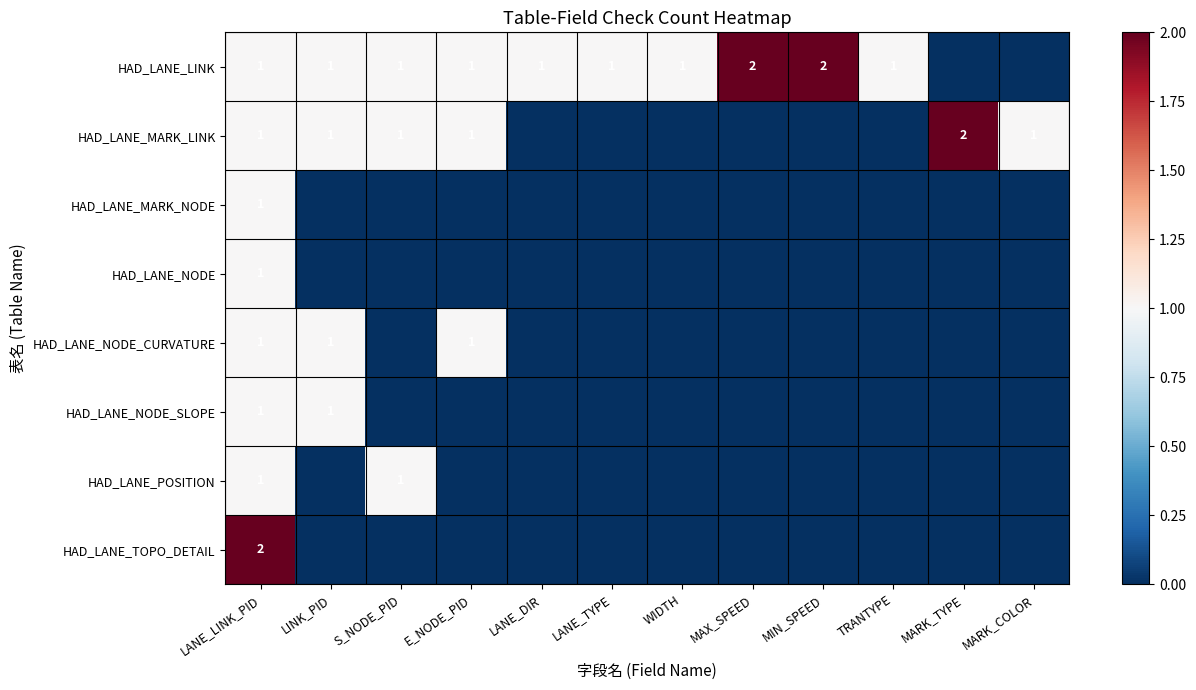

Is it true that HAD_LANE_LINK equals 0 at LANE_TYPE?

False